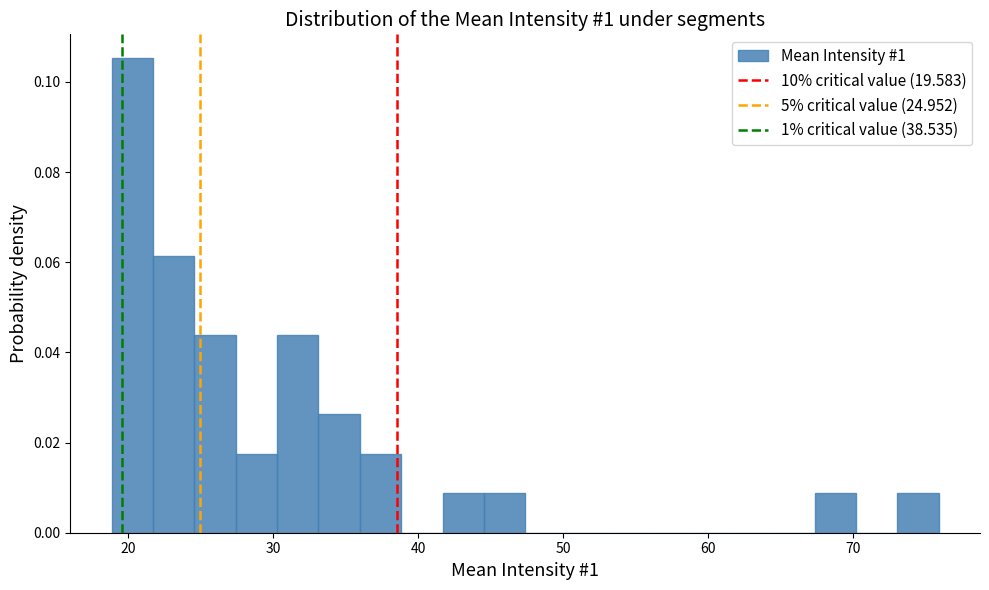

Around what value on the x-axis is the tallest bar? Give the approximate position of its centre, as read against the axis.

20